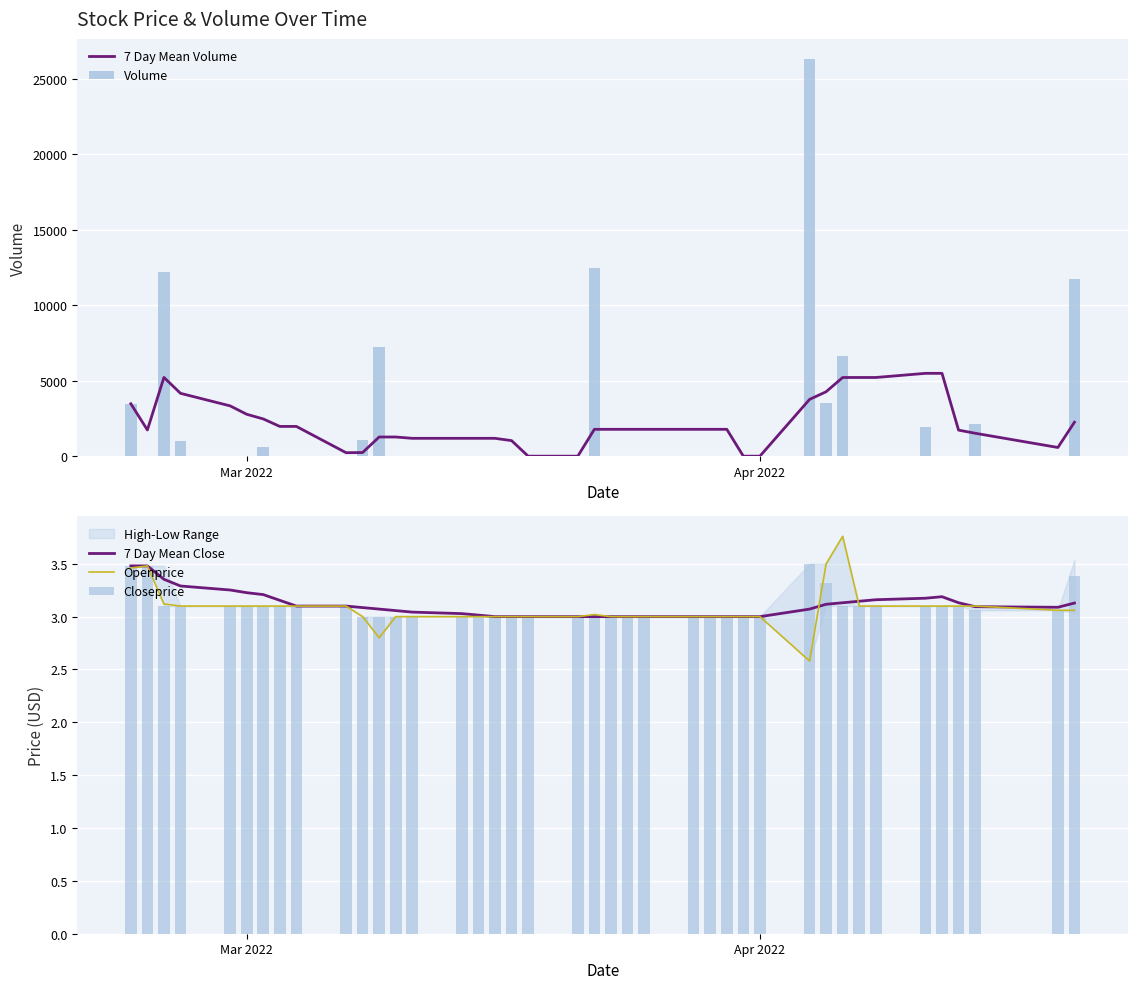

Which series has the largest total across all categories?

Volume